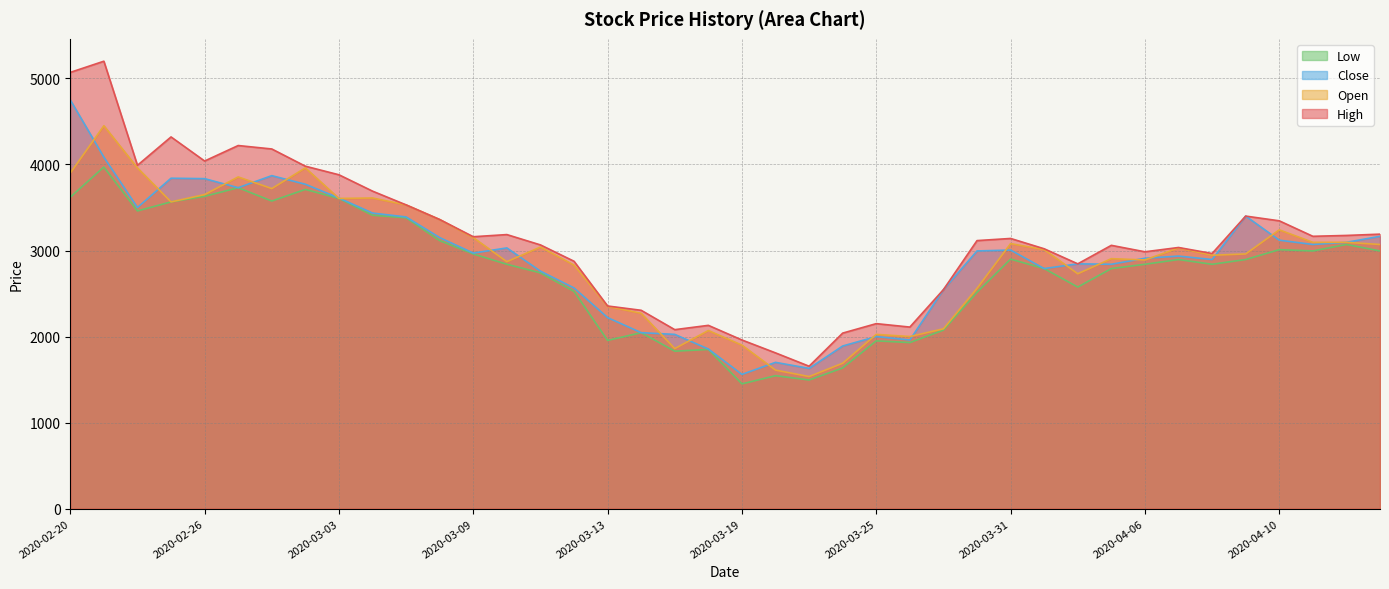

What is the difference between the second highest and minimum values in the Close series?

2525